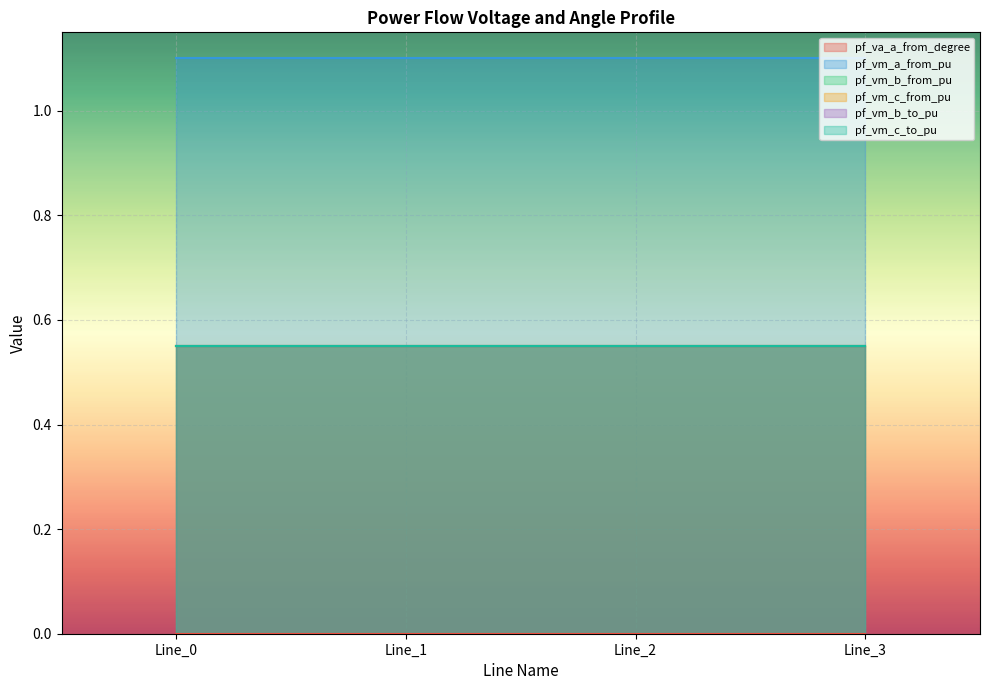

Rank the series at Line_2 from highest to lowest value.

pf_vm_a_from_pu, pf_vm_c_from_pu, pf_vm_c_to_pu, pf_vm_b_to_pu, pf_vm_b_from_pu, pf_va_a_from_degree